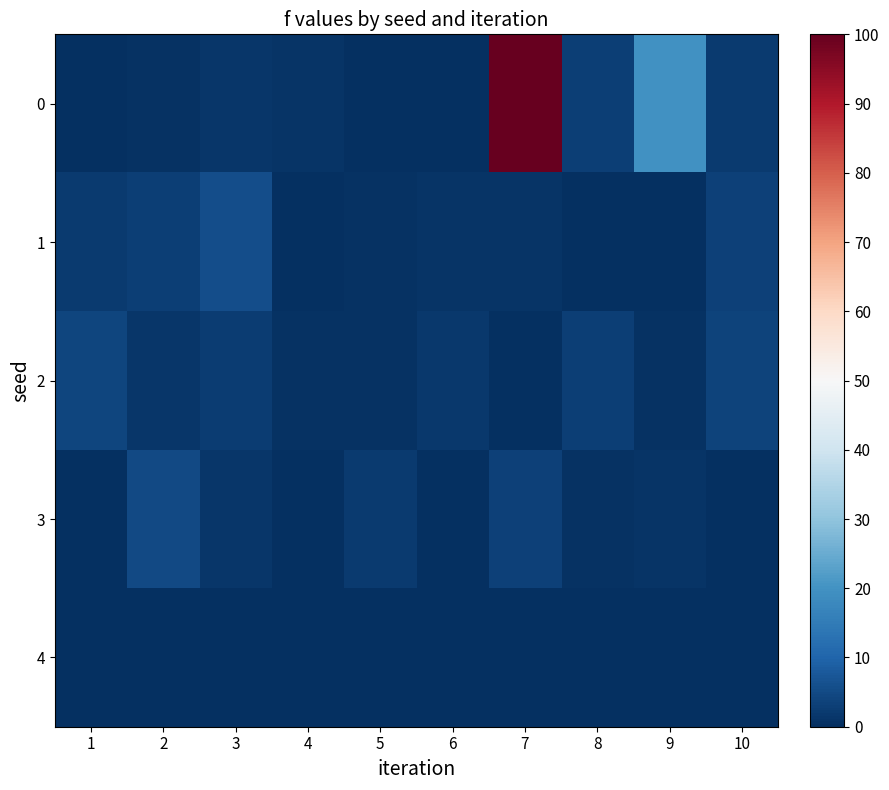

At which category is the sum across all series the highest?

7